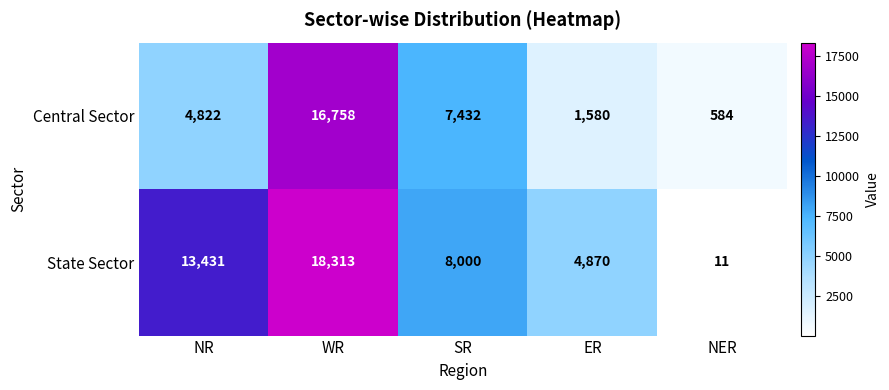

The Central Sector series shows 11278 at SR. True or false?

False